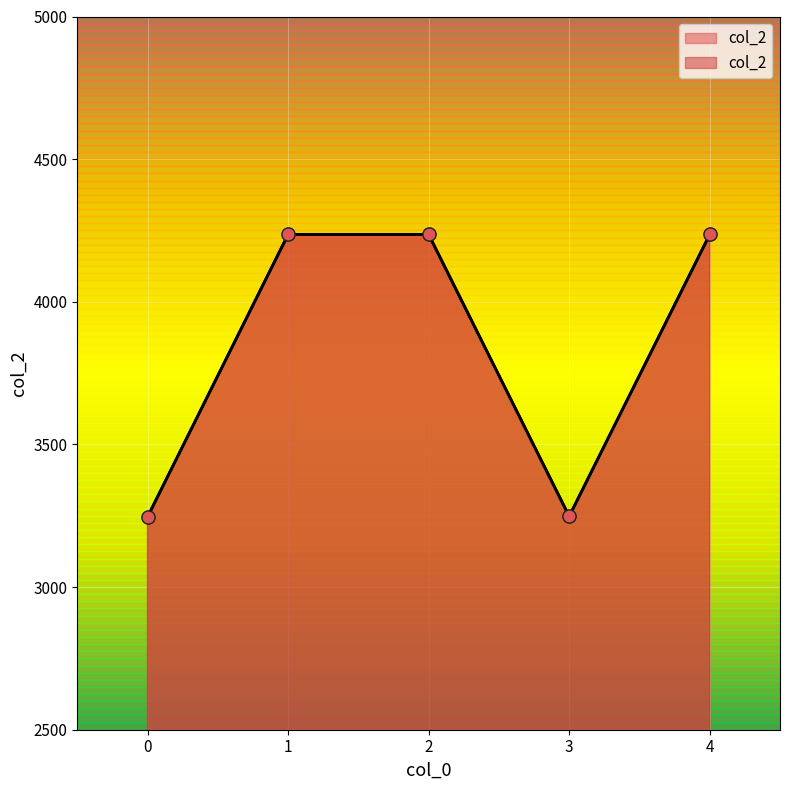

Which has a higher value, 0 or 4?

4